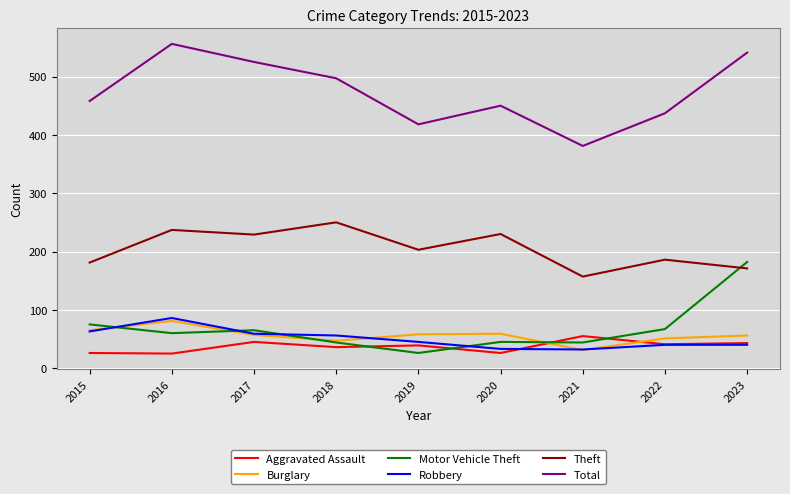

What is the sum of the Motor Vehicle Theft values at 2023 and 2021?

226